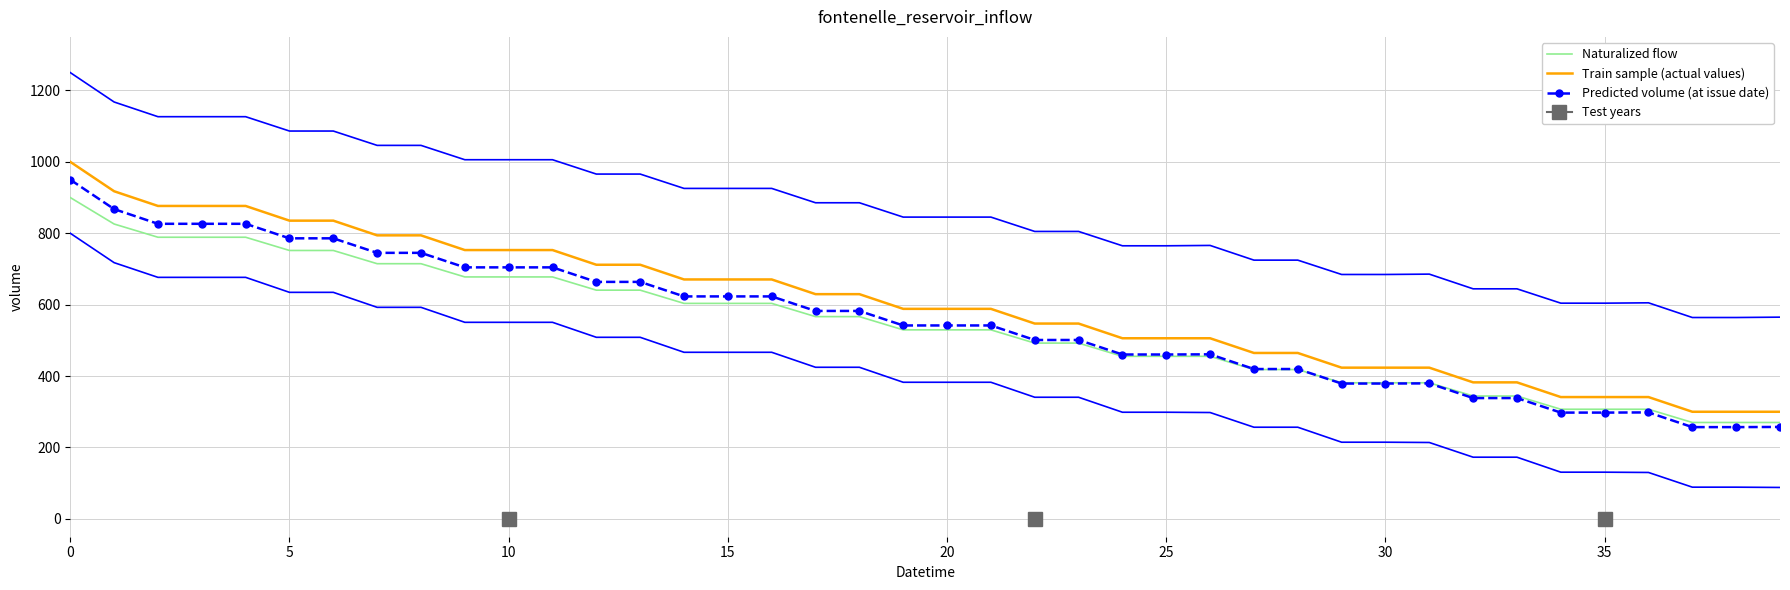

True or false: Train sample (actual values) and Predicted volume (at issue date) intersect in this chart.

False